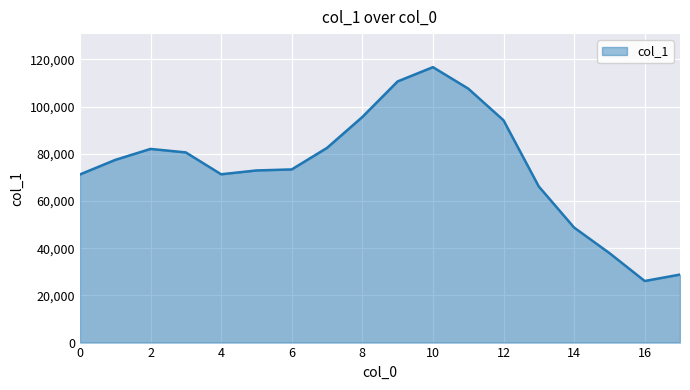

What is the maximum value shown in the chart?

116731